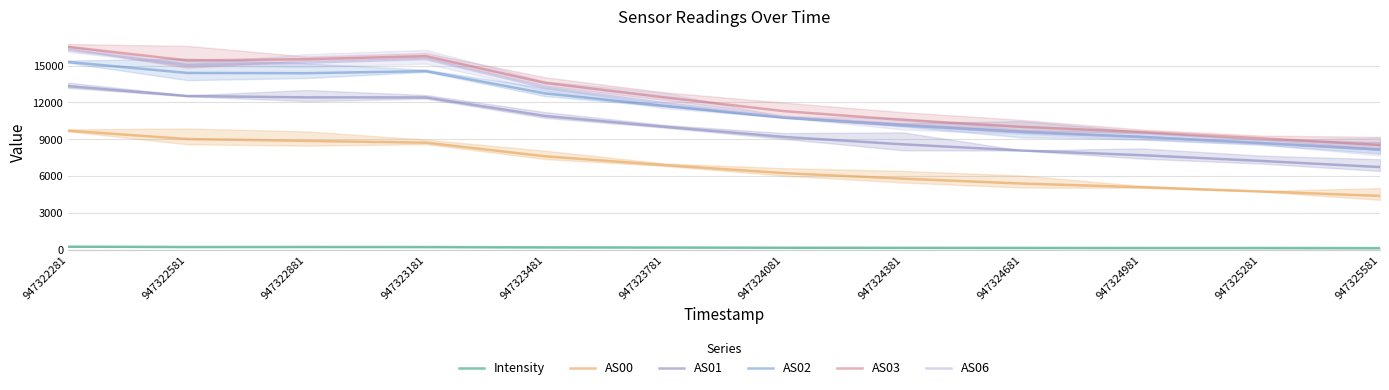

Reading right to left, what are all the values shown in this chart?

Intensity: 116.4	125.6	126.3	132.2	138.6	147.2	166.5	180.9	204.0	209.8	207.3	232.9
AS00: 4374.0	4740.0	5087.0	5382.0	5782.0	6235.0	6887.0	7607.0	8718.0	8862.0	9016.0	9696.0
AS01: 6729.0	7231.0	7697.0	8079.0	8582.0	9188.0	10018.0	10896.0	12409.0	12413.0	12527.0	13331.0
AS02: 8151.0	8689.0	9196.0	9595.0	10133.0	10761.0	11721.0	12735.0	14555.0	14388.0	14405.0	15300.0
AS03: 8533.0	9078.0	9586.0	10007.0	10576.0	11293.0	12416.0	13598.0	15778.0	15530.0	15425.0	16536.0
AS06: 8156.0	8687.0	9166.0	9557.0	10110.0	10800.0	11947.0	13214.0	15542.0	15249.0	15042.0	16284.0